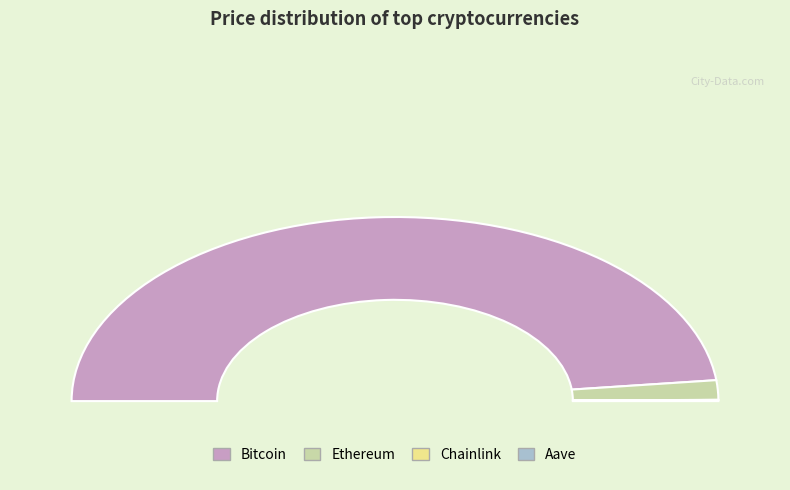

Between Ethereum and Aave, which is larger?

Ethereum